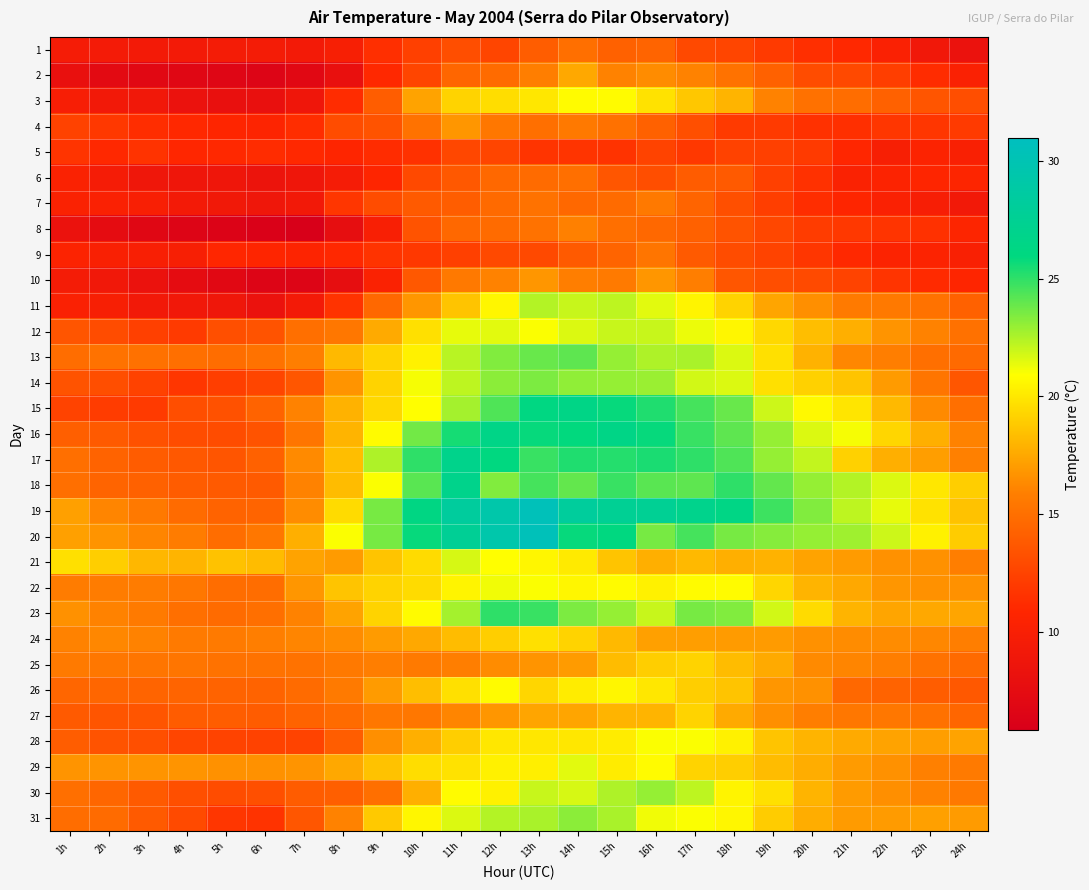

Reading left to right, what are all the values shown in this chart?

1: 1h=9.6	2h=9.4	3h=9.3	4h=9.3	5h=9.5	6h=9.5	7h=9.3	8h=9.9	9h=11.4	10h=12.3	11h=13.1	12h=12.6	13h=14.0	14h=15.0	15h=14.2	16h=14.4	17h=12.8	18h=12.6	19h=12.0	20h=11.4	21h=11.0	22h=10.2	23h=9.0	24h=8.3
2: 1h=8.0	2h=7.2	3h=7.0	4h=6.8	5h=6.7	6h=6.5	7h=7.0	8h=8.0	9h=11.0	10h=12.6	11h=14.5	12h=14.8	13h=15.8	14h=17.5	15h=16.0	16h=16.4	17h=16.0	18h=15.2	19h=14.2	20h=13.0	21h=12.8	22h=12.2	23h=11.2	24h=10.2
3: 1h=9.8	2h=9.2	3h=9.0	4h=8.3	5h=8.0	6h=8.0	7h=8.8	8h=11.2	9h=14.0	10h=17.3	11h=19.2	12h=19.6	13h=20.0	14h=20.8	15h=20.8	16h=19.8	17h=18.7	18h=18.0	19h=16.0	20h=15.1	21h=14.9	22h=14.2	23h=13.5	24h=13.1
4: 1h=12.4	2h=11.9	3h=11.3	4h=11.0	5h=10.8	6h=10.6	7h=11.3	8h=13.0	9h=13.4	10h=15.2	11h=16.8	12h=15.4	13h=15.0	14h=15.5	15h=15.1	16h=14.2	17h=13.2	18h=12.0	19h=12.0	20h=11.5	21h=11.4	22h=11.8	23h=11.8	24h=12.0
5: 1h=11.7	2h=11.0	3h=11.6	4h=10.9	5h=11.0	6h=11.2	7h=11.0	8h=10.8	9h=11.2	10h=11.5	11h=12.7	12h=12.6	13h=11.7	14h=11.7	15h=11.6	16h=12.5	17h=11.9	18h=12.4	19h=12.3	20h=12.0	21h=10.9	22h=9.9	23h=10.5	24h=10.1
6: 1h=10.3	2h=9.6	3h=8.9	4h=8.8	5h=8.8	6h=8.5	7h=8.8	8h=9.6	9h=10.8	10h=12.8	11h=13.7	12h=14.6	13h=14.8	14h=15.0	15h=13.6	16h=13.1	17h=13.9	18h=13.8	19h=12.3	20h=11.5	21h=10.3	22h=10.5	23h=10.8	24h=10.7
7: 1h=10.3	2h=10.2	3h=10.0	4h=9.3	5h=9.1	6h=8.9	7h=9.2	8h=11.8	9h=13.0	10h=13.8	11h=14.0	12h=14.7	13h=15.2	14h=14.6	15h=14.8	16h=15.5	17h=14.4	18h=13.2	19h=12.2	20h=11.3	21h=10.8	22h=10.2	23h=9.8	24h=9.2
8: 1h=8.3	2h=7.5	3h=6.8	4h=6.5	5h=6.3	6h=6.0	7h=5.8	8h=7.7	9h=10.0	10h=13.4	11h=14.6	12h=14.8	13h=15.2	14h=15.9	15h=15.0	16h=14.6	17h=14.2	18h=13.4	19h=12.7	20h=12.1	21h=11.9	22h=11.7	23h=11.5	24h=10.7
9: 1h=10.5	2h=10.1	3h=10.0	4h=9.9	5h=10.9	6h=10.8	7h=10.6	8h=11.0	9h=11.6	10h=11.9	11h=12.3	12h=12.8	13h=12.8	14h=13.8	15h=14.4	16h=15.3	17h=13.8	18h=13.0	19h=12.5	20h=11.8	21h=11.0	22h=10.5	23h=10.5	24h=10.1
10: 1h=9.5	2h=9.0	3h=8.3	4h=7.5	5h=7.0	6h=6.5	7h=6.5	8h=7.7	9h=10.3	10h=13.7	11h=15.5	12h=16.0	13h=16.8	14h=15.8	15h=15.6	16h=16.8	17h=15.8	18h=13.6	19h=13.1	20h=12.9	21h=12.5	22h=11.7	23h=11.1	24h=10.8
11: 1h=10.2	2h=9.9	3h=9.2	4h=9.0	5h=8.9	6h=8.3	7h=9.3	8h=11.6	9h=14.6	10h=16.8	11h=18.6	12h=20.6	13h=22.4	14h=22.0	15h=22.2	16h=21.5	17h=20.5	18h=19.2	19h=17.4	20h=16.5	21h=15.6	22h=15.5	23h=15.2	24h=14.2
12: 1h=13.5	2h=13.0	3h=12.3	4h=12.0	5h=13.2	6h=13.4	7h=15.0	8h=15.4	9h=17.6	10h=19.7	11h=21.4	12h=21.5	13h=21.0	14h=21.6	15h=22.0	16h=22.0	17h=21.3	18h=20.6	19h=19.4	20h=18.4	21h=17.8	22h=16.7	23h=16.0	24h=15.1
13: 1h=14.9	2h=15.2	3h=15.1	4h=15.0	5h=14.9	6h=15.2	7h=15.8	8h=18.2	9h=19.2	10h=20.4	11h=22.3	12h=23.4	13h=23.9	14h=24.1	15h=23.0	16h=22.5	17h=22.6	18h=21.6	19h=19.7	20h=17.9	21h=16.2	22h=15.8	23h=15.0	24h=14.7
14: 1h=13.4	2h=13.1	3h=12.4	4h=11.8	5h=12.2	6h=12.6	7h=13.6	8h=16.7	9h=19.2	10h=21.1	11h=22.2	12h=23.2	13h=23.5	14h=23.1	15h=23.0	16h=22.9	17h=21.8	18h=21.6	19h=19.7	20h=19.1	21h=18.6	22h=17.0	23h=15.3	24h=13.6
15: 1h=12.5	2h=12.1	3h=12.0	4h=13.1	5h=13.3	6h=14.3	7h=16.0	8h=17.9	9h=19.4	10h=20.9	11h=22.7	12h=24.4	13h=26.2	14h=26.5	15h=25.8	16h=25.3	17h=24.6	18h=23.9	19h=21.9	20h=20.7	21h=19.9	22h=18.2	23h=16.3	24h=15.0
16: 1h=14.1	2h=13.8	3h=13.3	4h=13.0	5h=13.0	6h=13.4	7h=15.3	8h=18.0	9h=20.8	10h=23.7	11h=25.5	12h=26.6	13h=25.8	14h=25.9	15h=26.5	16h=25.8	17h=24.8	18h=24.1	19h=23.0	20h=21.6	21h=21.1	22h=19.3	23h=17.8	24h=16.0
17: 1h=15.0	2h=14.3	3h=13.9	4h=13.7	5h=13.5	6h=14.2	7h=16.3	8h=18.4	9h=22.5	10h=25.0	11h=26.9	12h=26.0	13h=24.8	14h=25.3	15h=25.2	16h=25.4	17h=25.0	18h=24.4	19h=23.0	20h=22.1	21h=19.1	22h=17.8	23h=17.1	24h=15.9
18: 1h=15.0	2h=14.4	3h=14.2	4h=13.9	5h=13.8	6h=13.8	7h=16.0	8h=18.3	9h=21.0	10h=24.2	11h=26.9	12h=23.4	13h=24.6	14h=24.0	15h=24.8	16h=24.2	17h=24.1	18h=25.0	19h=24.0	20h=23.0	21h=22.4	22h=21.6	23h=20.0	24h=19.0
19: 1h=17.2	2h=16.1	3h=15.5	4h=14.8	5h=14.3	6h=14.4	7h=16.4	8h=19.5	9h=23.6	10h=26.3	11h=28.3	12h=29.3	13h=30.5	14h=28.2	15h=27.6	16h=27.6	17h=27.0	18h=26.4	19h=24.7	20h=23.4	21h=22.2	22h=21.4	23h=19.8	24h=18.5
20: 1h=17.2	2h=16.7	3h=16.1	4h=15.7	5h=14.9	6h=15.4	7h=17.8	8h=21.0	9h=23.6	10h=25.8	11h=27.7	12h=29.4	13h=30.5	14h=25.8	15h=26.0	16h=23.6	17h=24.6	18h=23.6	19h=23.3	20h=23.0	21h=22.8	22h=21.9	23h=20.4	24h=18.9
21: 1h=19.7	2h=19.0	3h=18.1	4h=18.0	5h=18.5	6h=18.3	7h=17.3	8h=17.0	9h=18.6	10h=19.5	11h=21.7	12h=20.9	13h=20.6	14h=20.1	15h=18.6	16h=17.8	17h=18.2	18h=17.8	19h=17.9	20h=17.3	21h=17.0	22h=16.6	23h=16.6	24h=15.8
22: 1h=15.7	2h=15.7	3h=15.7	4h=15.4	5h=14.9	6h=14.9	7h=16.8	8h=18.6	9h=19.2	10h=19.5	11h=20.5	12h=21.2	13h=21.0	14h=20.6	15h=20.8	16h=20.4	17h=20.8	18h=20.8	19h=19.3	20h=18.0	21h=17.5	22h=16.8	23h=16.6	24h=16.6
23: 1h=16.6	2h=16.0	3h=15.6	4h=15.0	5h=14.8	6h=15.0	7h=16.0	8h=17.3	9h=19.2	10h=20.8	11h=22.7	12h=25.0	13h=24.8	14h=23.5	15h=23.0	16h=22.0	17h=23.6	18h=23.4	19h=21.8	20h=19.5	21h=18.0	22h=17.4	23h=17.5	24h=17.4
24: 1h=16.0	2h=16.2	3h=16.0	4h=15.6	5h=15.6	6h=15.8	7h=16.1	8h=16.4	9h=17.0	10h=17.5	11h=18.3	12h=19.0	13h=19.7	14h=19.2	15h=18.2	16h=17.2	17h=17.1	18h=17.0	19h=17.0	20h=16.6	21h=16.4	22h=16.4	23h=16.2	24h=15.8
25: 1h=15.6	2h=15.4	3h=15.3	4h=15.3	5h=15.2	6h=15.2	7h=15.2	8h=15.5	9h=15.8	10h=15.6	11h=15.8	12h=16.4	13h=16.7	14h=17.0	15h=18.3	16h=19.0	17h=19.2	18h=18.3	19h=17.6	20h=16.3	21h=16.1	22h=15.8	23h=15.2	24h=14.7
26: 1h=14.5	2h=14.5	3h=14.4	4h=14.4	5h=14.3	6h=14.3	7h=14.8	8h=15.6	9h=17.0	10h=18.4	11h=19.7	12h=20.8	13h=19.3	14h=20.2	15h=20.6	16h=20.0	17h=19.0	18h=18.6	19h=16.8	20h=16.6	21h=14.6	22h=14.3	23h=14.0	24h=13.7
27: 1h=13.8	2h=13.5	3h=13.5	4h=13.9	5h=14.0	6h=13.9	7h=14.3	8h=14.8	9h=15.4	10h=15.4	11h=16.1	12h=16.8	13h=17.4	14h=17.4	15h=18.0	16h=18.0	17h=19.2	18h=17.6	19h=16.5	20h=15.8	21h=15.4	22h=15.4	23h=15.1	24h=14.5
28: 1h=14.0	2h=13.4	3h=13.2	4h=12.6	5h=12.5	6h=12.4	7h=12.5	8h=14.0	9h=16.5	10h=17.8	11h=19.0	12h=20.0	13h=20.0	14h=20.0	15h=20.2	16h=21.0	17h=21.0	18h=20.4	19h=18.6	20h=18.0	21h=17.6	22h=17.3	23h=17.1	24h=17.3
29: 1h=16.7	2h=16.7	3h=16.7	4h=16.7	5h=16.6	6h=16.6	7h=16.7	8h=17.5	9h=18.5	10h=19.6	11h=19.8	12h=20.4	13h=20.3	14h=21.5	15h=20.2	16h=20.8	17h=19.2	18h=19.0	19h=18.3	20h=17.7	21h=17.0	22h=16.6	23h=15.9	24h=15.6
30: 1h=15.0	2h=14.5	3h=13.8	4h=13.2	5h=13.0	6h=13.2	7h=13.9	8h=14.1	9h=15.0	10h=17.8	11h=20.8	12h=20.4	13h=22.0	14h=21.7	15h=22.5	16h=23.0	17h=22.2	18h=20.5	19h=19.7	20h=18.0	21h=17.0	22h=16.5	23h=16.0	24h=15.5
31: 1h=14.9	2h=14.8	3h=13.8	4h=12.9	5h=11.8	6h=11.6	7h=13.6	8h=16.0	9h=18.8	10h=20.6	11h=21.6	12h=22.4	13h=22.6	14h=23.2	15h=22.6	16h=21.2	17h=21.0	18h=20.6	19h=18.9	20h=17.7	21h=17.0	22h=17.0	23h=17.2	24h=17.0